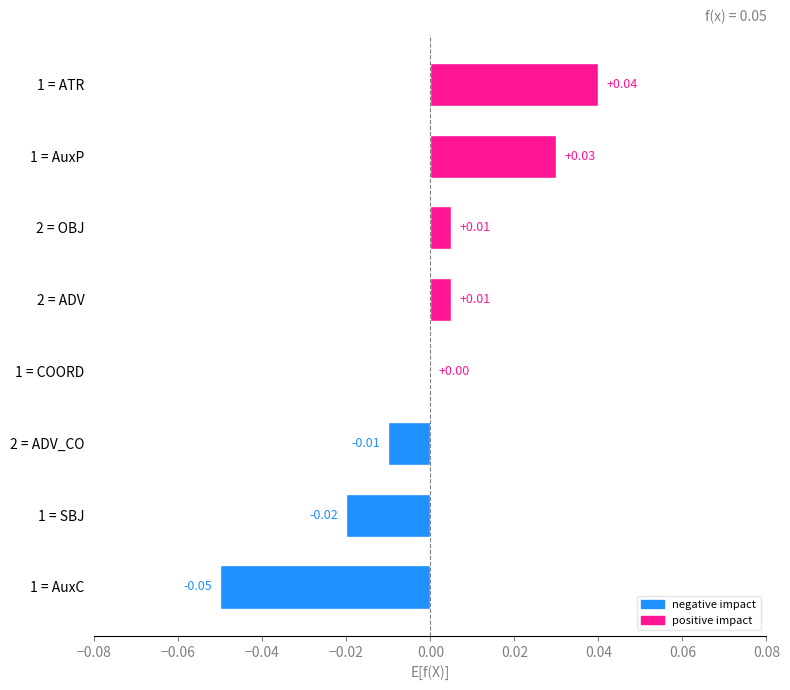

What is the change in value from 1 = AuxC to 2 = ADV?

+0.1